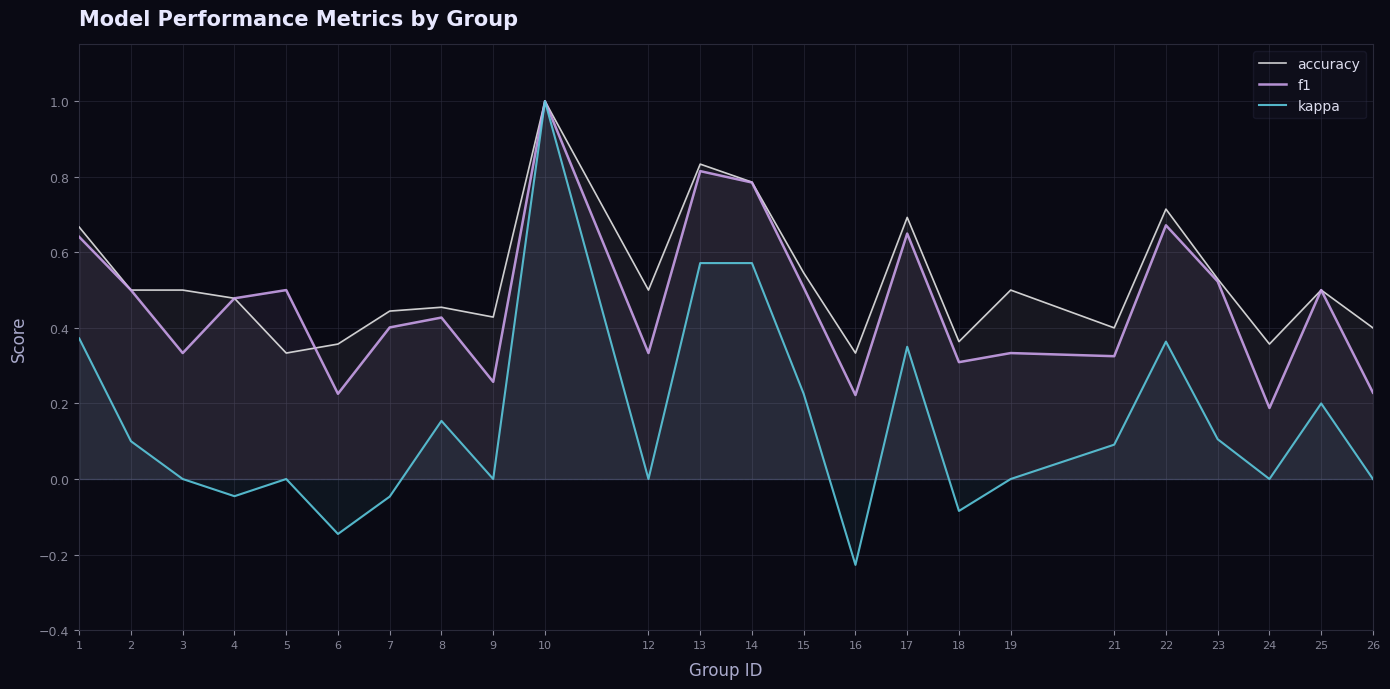

Reading right to left, list all the values displayed in this chart.

accuracy: 26=0.4	25=0.5	24=0.4	23=0.5	22=0.7	21=0.4	19=0.5	18=0.4	17=0.7	16=0.3	15=0.5	14=0.8	13=0.8	12=0.5	10=1.0	9=0.4	8=0.5	7=0.4	6=0.4	5=0.3	4=0.5	3=0.5	2=0.5	1=0.7
f1: 26=0.2	25=0.5	24=0.2	23=0.5	22=0.7	21=0.3	19=0.3	18=0.3	17=0.6	16=0.2	15=0.5	14=0.8	13=0.8	12=0.3	10=1.0	9=0.3	8=0.4	7=0.4	6=0.2	5=0.5	4=0.5	3=0.3	2=0.5	1=0.6
kappa: 26=0.0	25=0.2	24=0.0	23=0.1	22=0.4	21=0.1	19=0.0	18=-0.1	17=0.3	16=-0.2	15=0.2	14=0.6	13=0.6	12=0.0	10=1.0	9=0.0	8=0.2	7=-0.0	6=-0.1	5=0.0	4=-0.0	3=0.0	2=0.1	1=0.4